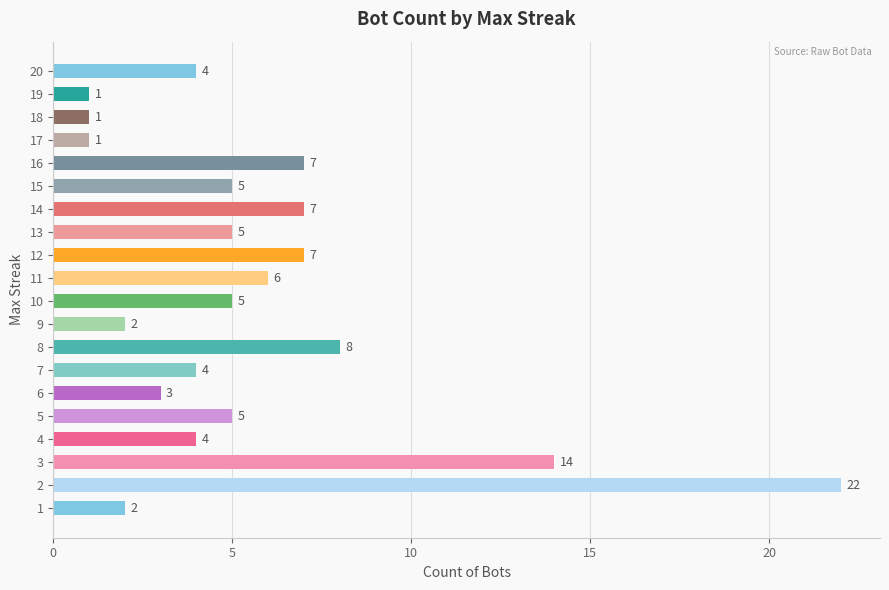

Read the value at 10.

5